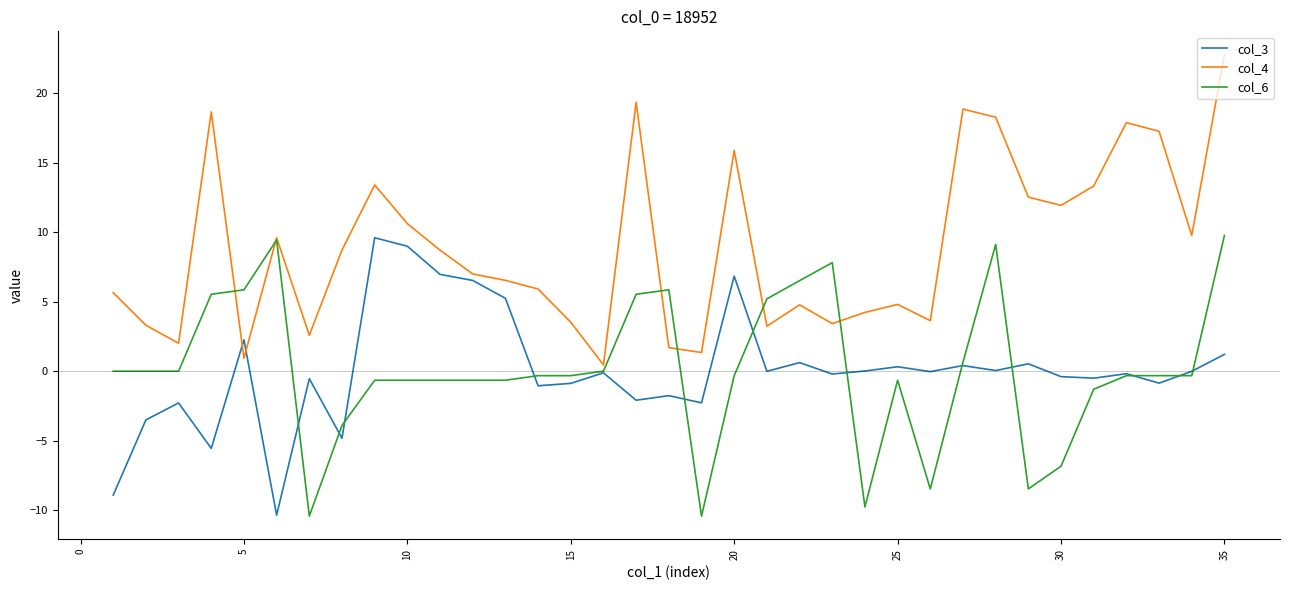

True or false: col_3 has more than 0 interior local peaks.

True